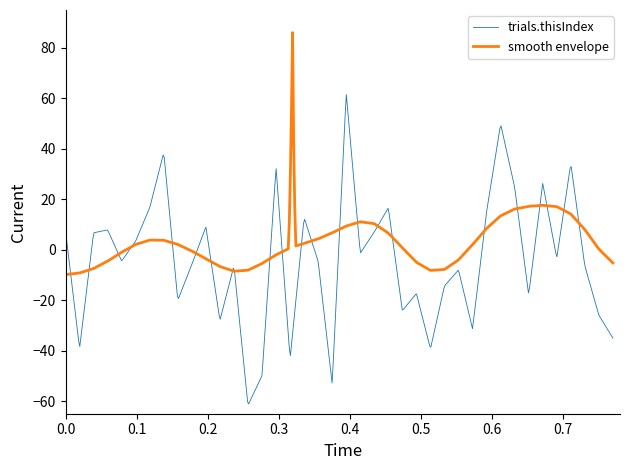

What is the smallest value displayed?

-61.1